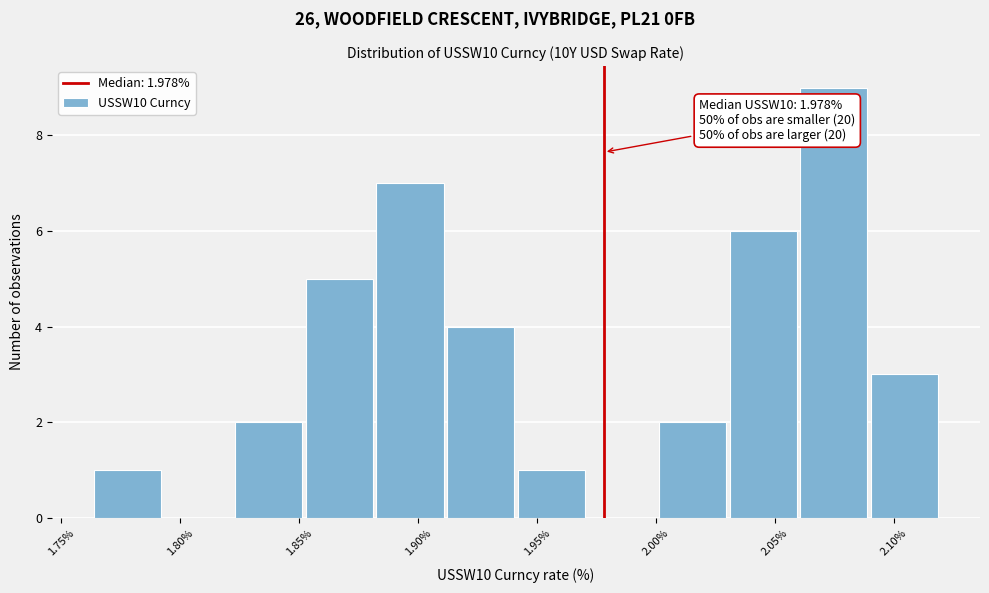

Over which range of the x-axis is the bar tallest?

2.060 to 2.090